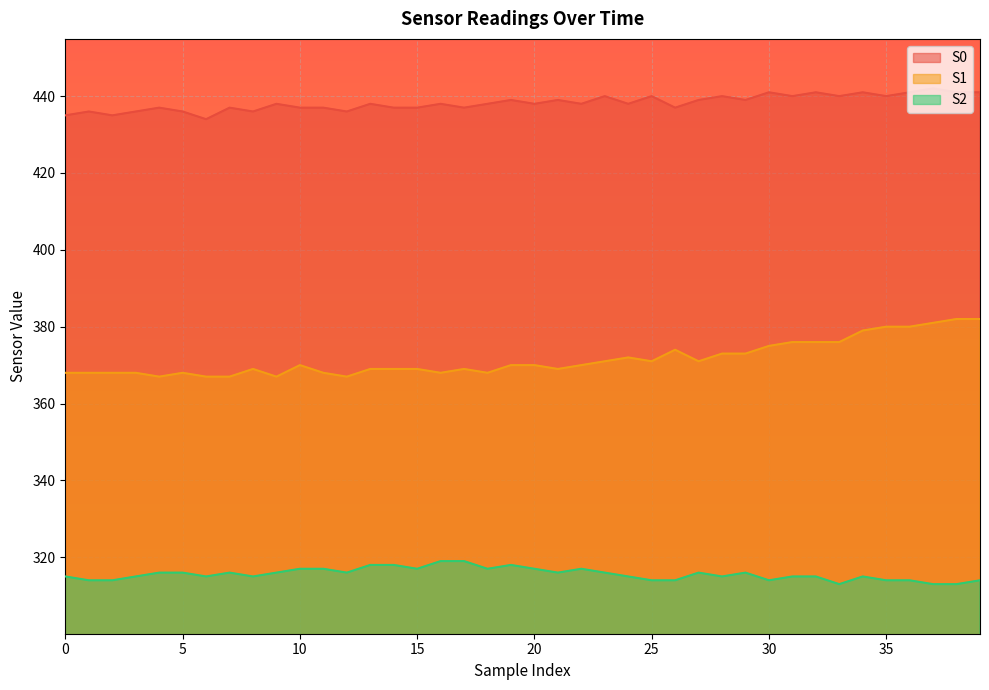

True or false: S0 and S2 intersect in this chart.

False